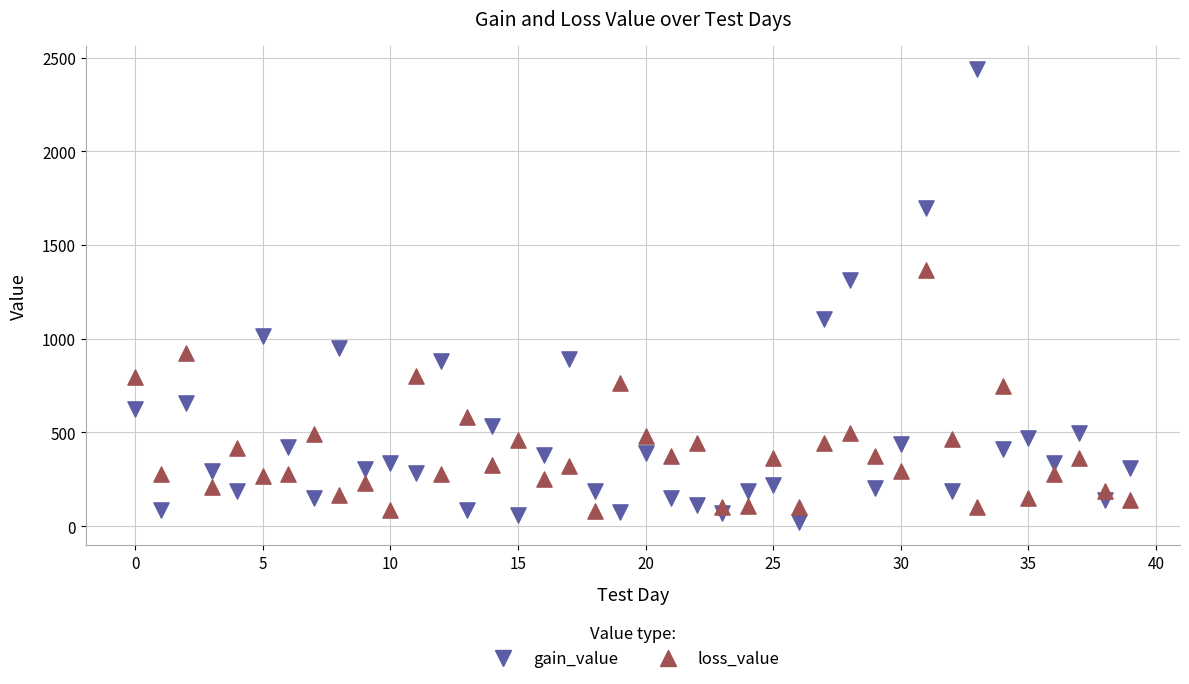

Which series contains the lowest Y value?

gain_value